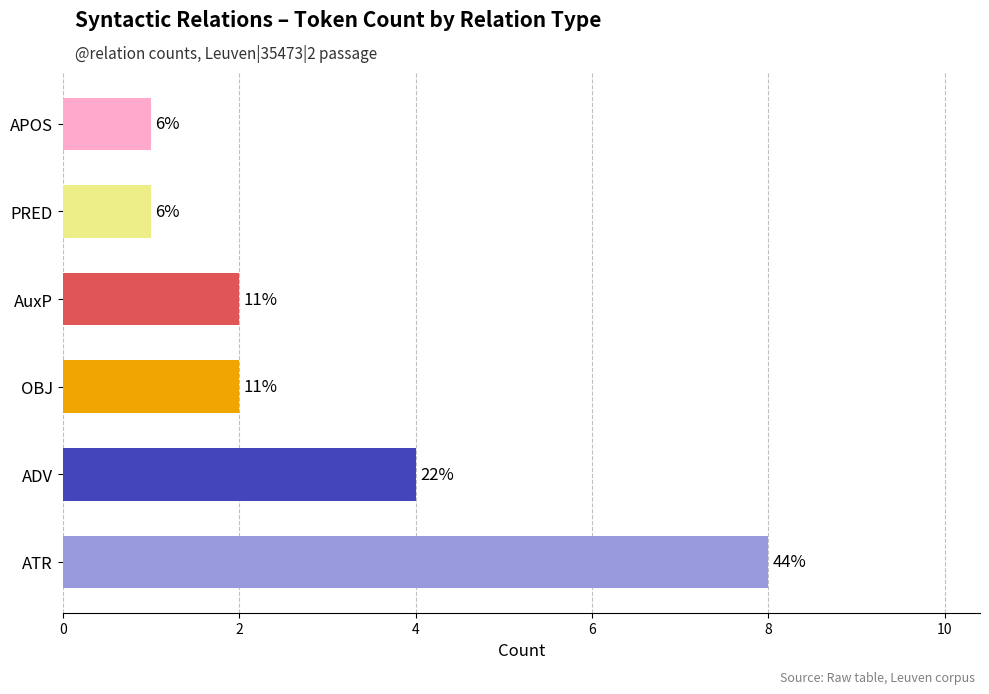

How many bars are there in total?

6